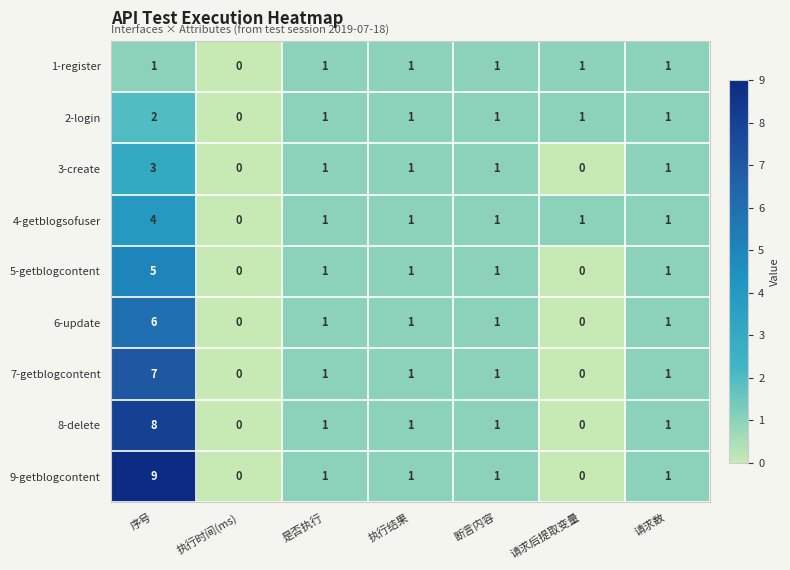

What is the maximum value shown in the chart?

9